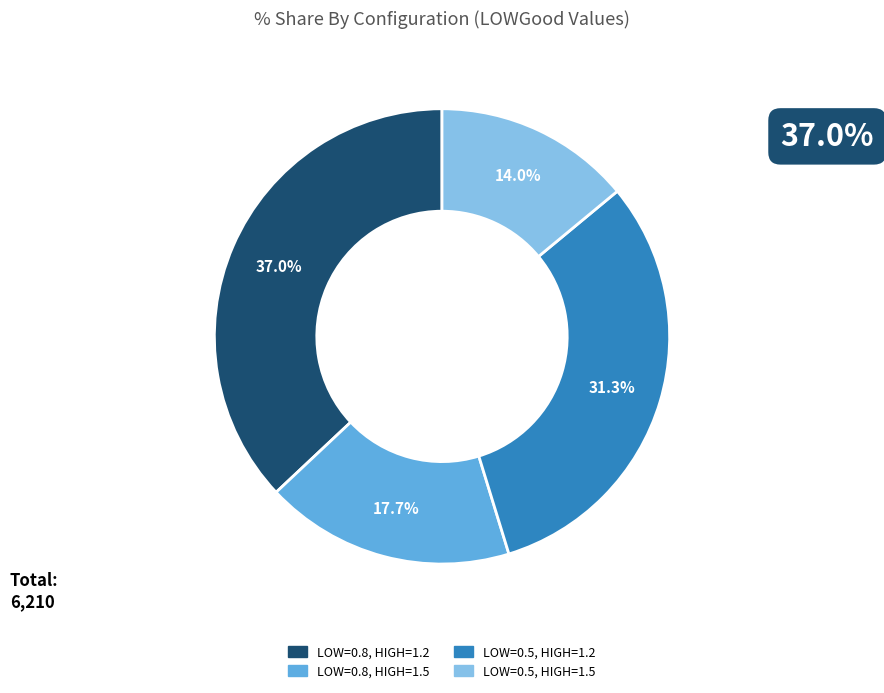

Does any single category account for the majority?

No